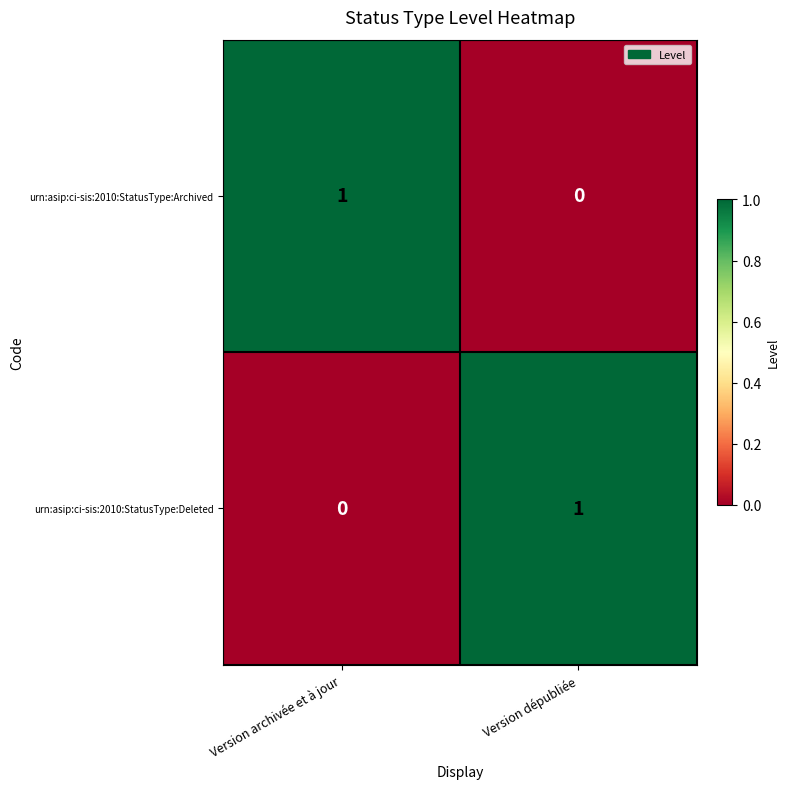

Which category has the highest value in the urn:asip:ci-sis:2010:StatusType:Archived series?

Version archivée et à jour